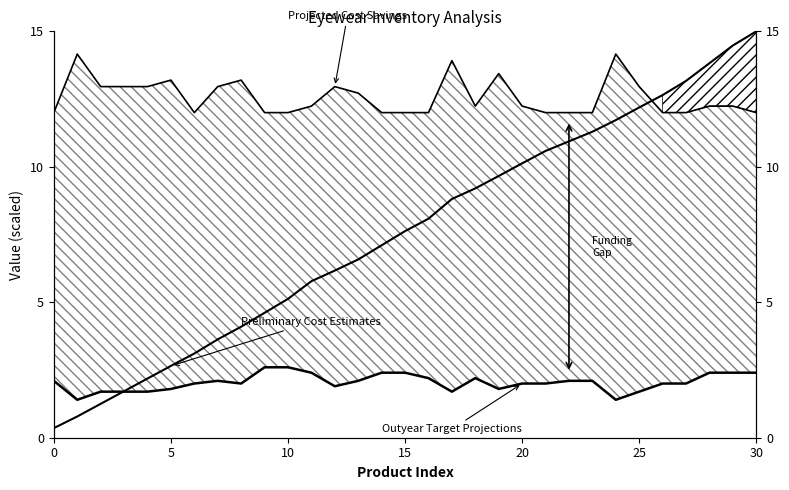

Which series has the widest spread of values?

Preliminary Cost Estimates